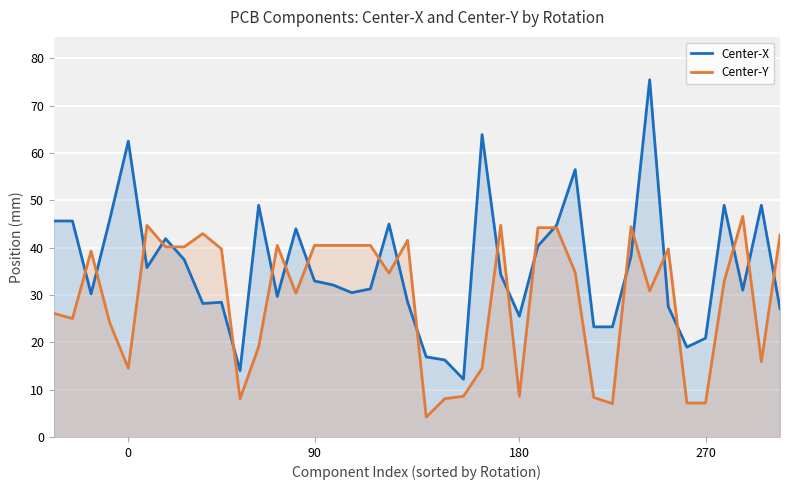

What are all the series names shown in the legend?

Center-X, Center-Y